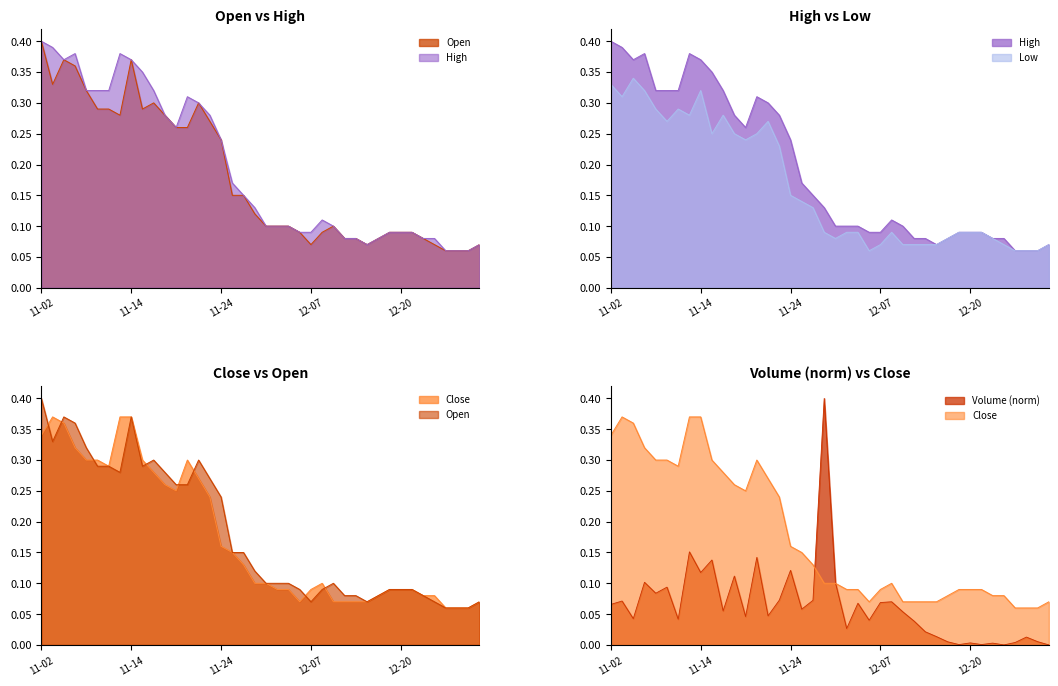

Rank the series by their maximum value, from highest to lowest.

Open, High, Close, Low